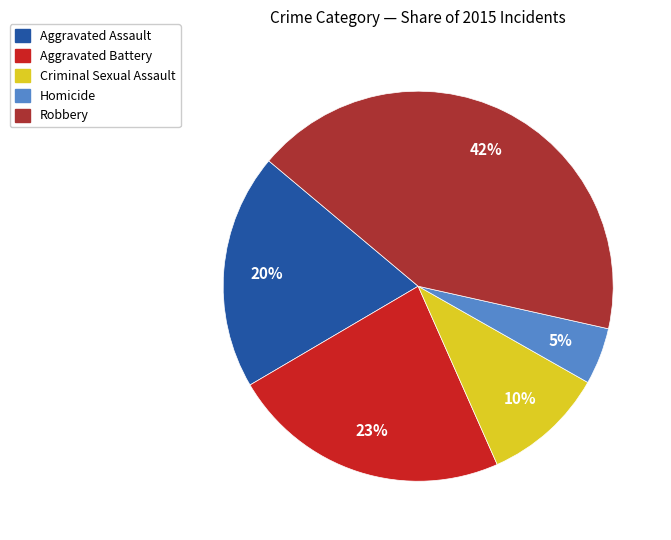

True or false: Aggravated Battery accounts for 37% of the total.

False